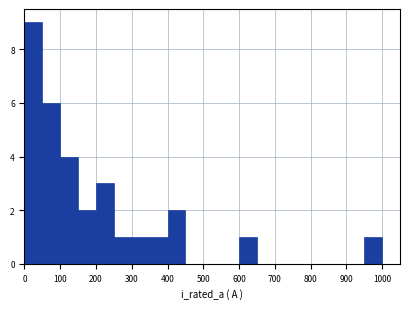

Reading left to right, list every bar in this chart as the range it spans on the x-axis followed by its height. The values are not printed on the chart, so give them approximately, as read against the axis.

0 to 50: 9
50 to 100: 6
100 to 150: 4
150 to 200: 2
200 to 250: 3
250 to 300: 1
300 to 350: 1
350 to 400: 1
400 to 450: 2
450 to 500: 0
500 to 550: 0
550 to 600: 0
600 to 650: 1
650 to 700: 0
700 to 750: 0
750 to 800: 0
800 to 850: 0
850 to 900: 0
900 to 950: 0
950 to 1000: 1